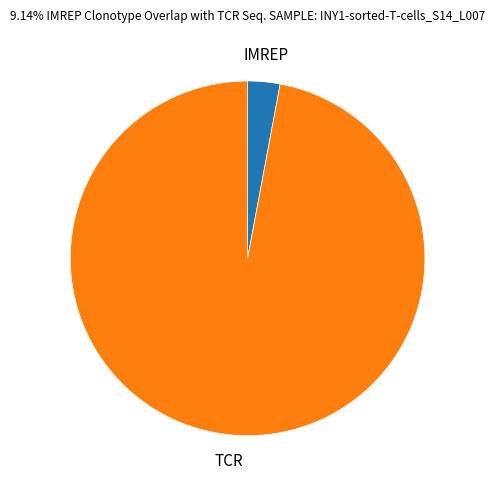

Is there a majority slice in this chart?

Yes